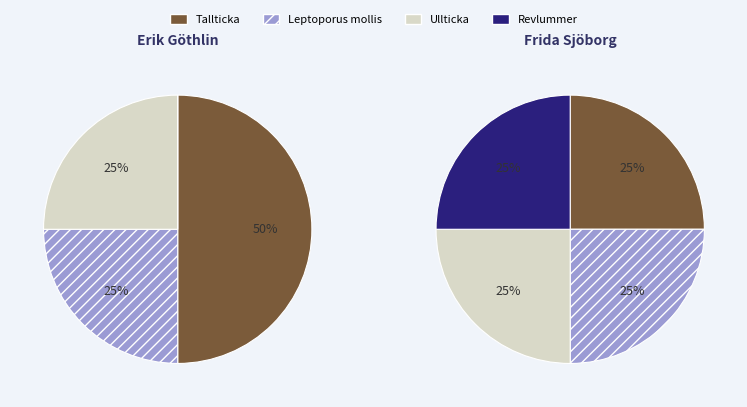

To the nearest percent, what is the difference between the Tallticka and Ullticka slice percentages?

12%